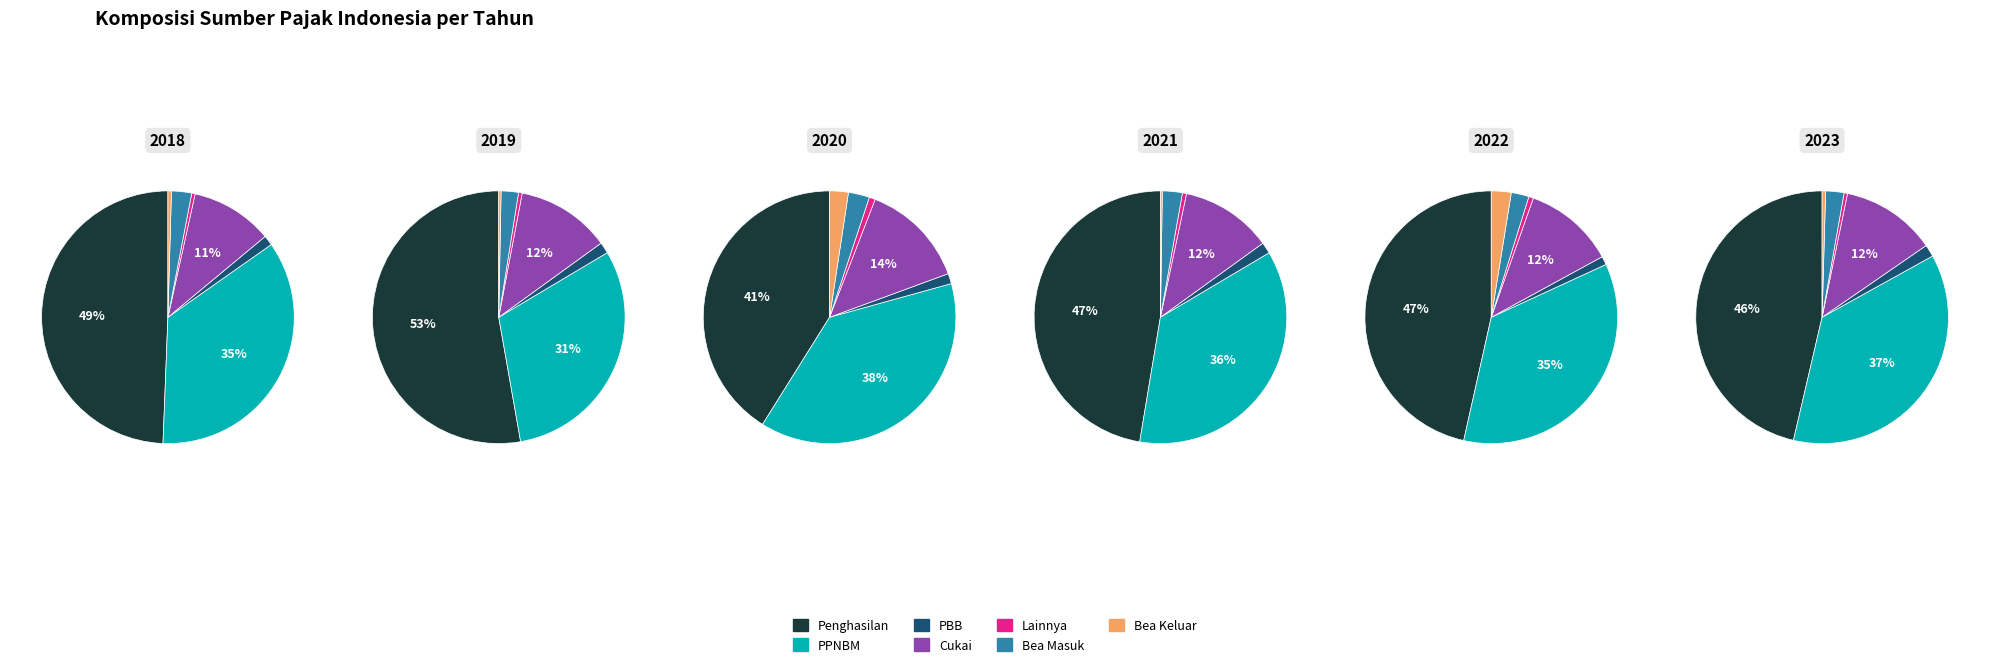

To the nearest percent, what is the combined percentage of PPNBM and Bea Masuk?

33%